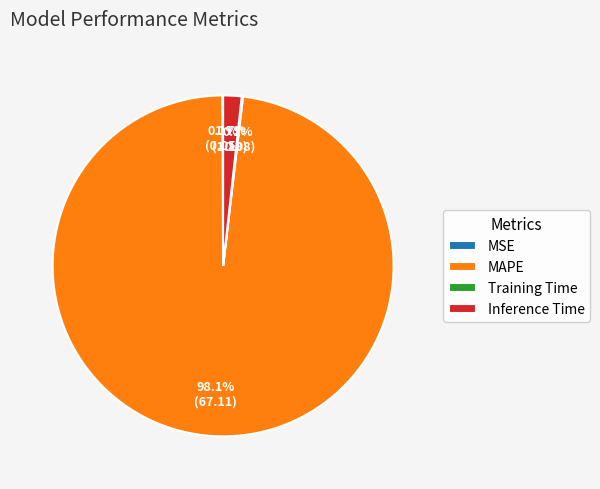

What portion of the pie excludes Inference Time?

98.3%